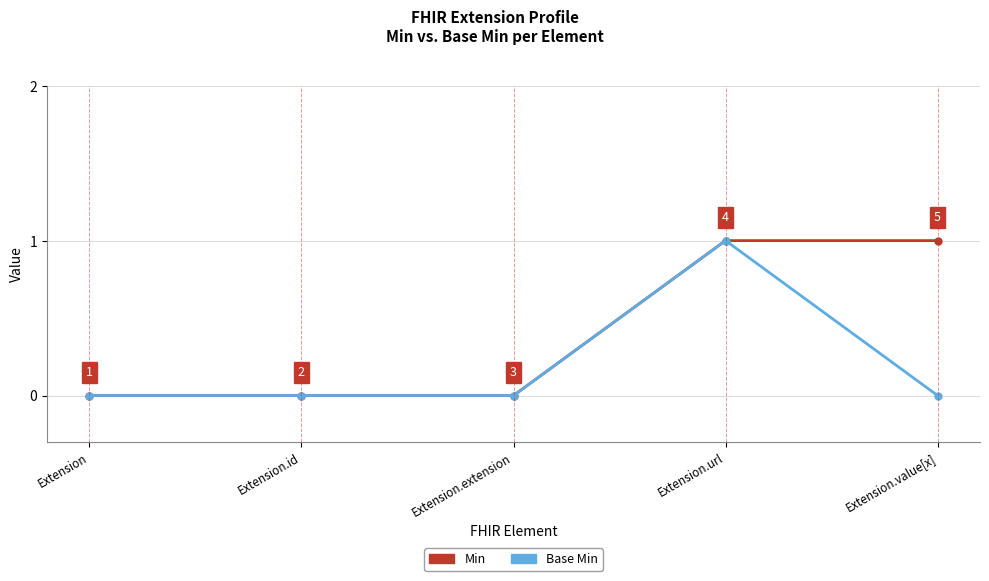

What is the difference between the maximum and second lowest values in the Base Min series?

1